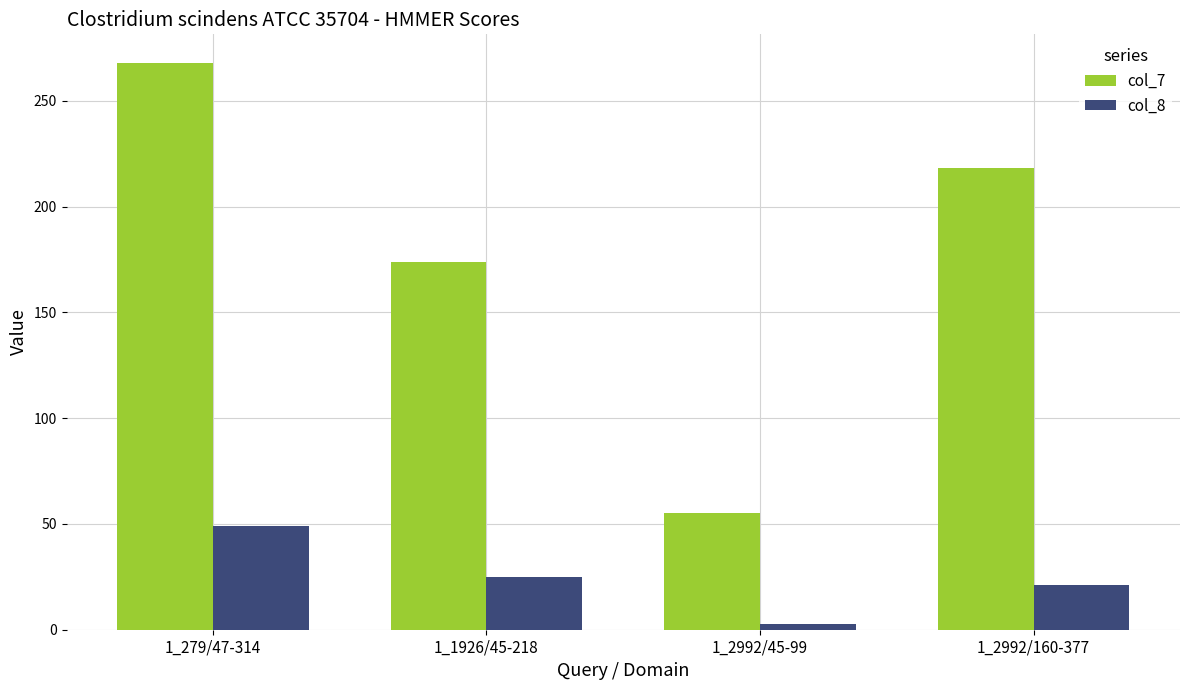

The value of col_7 at 1_1926/45-218 is 77.0. True or false?

False